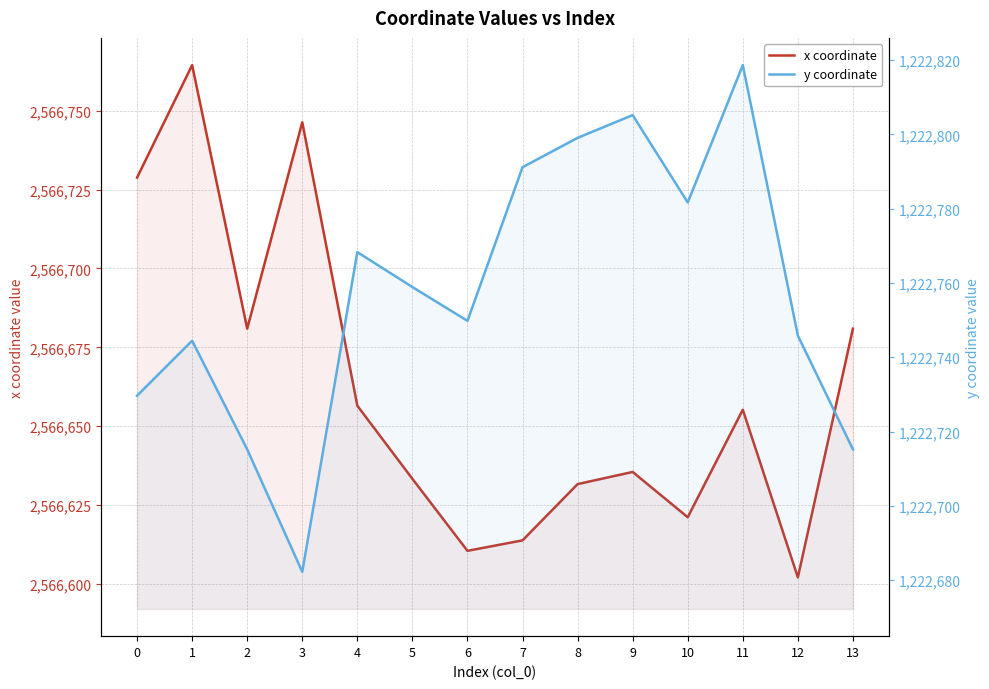

What is the difference between the maximum and second lowest values in the x coordinate series?

153.9